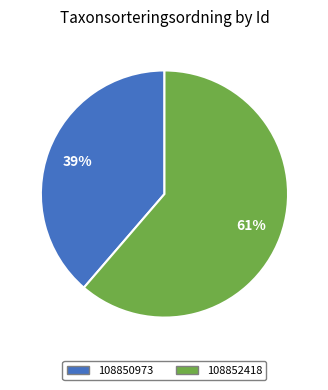

Count the number of slices in the pie.

2